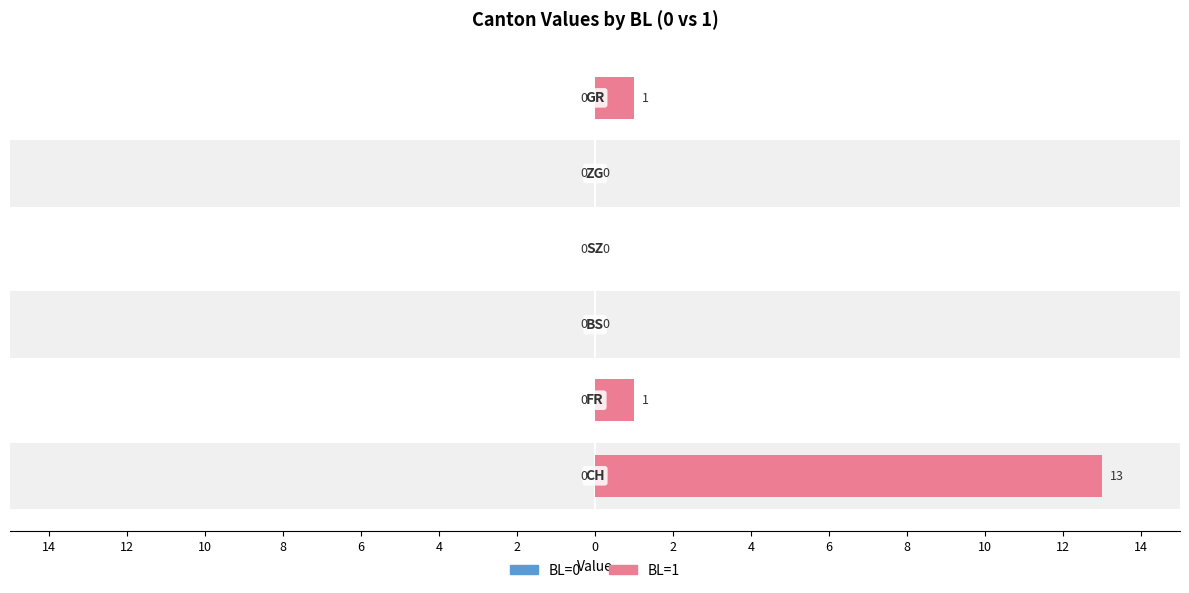

Which series has the widest spread of values?

BL=1